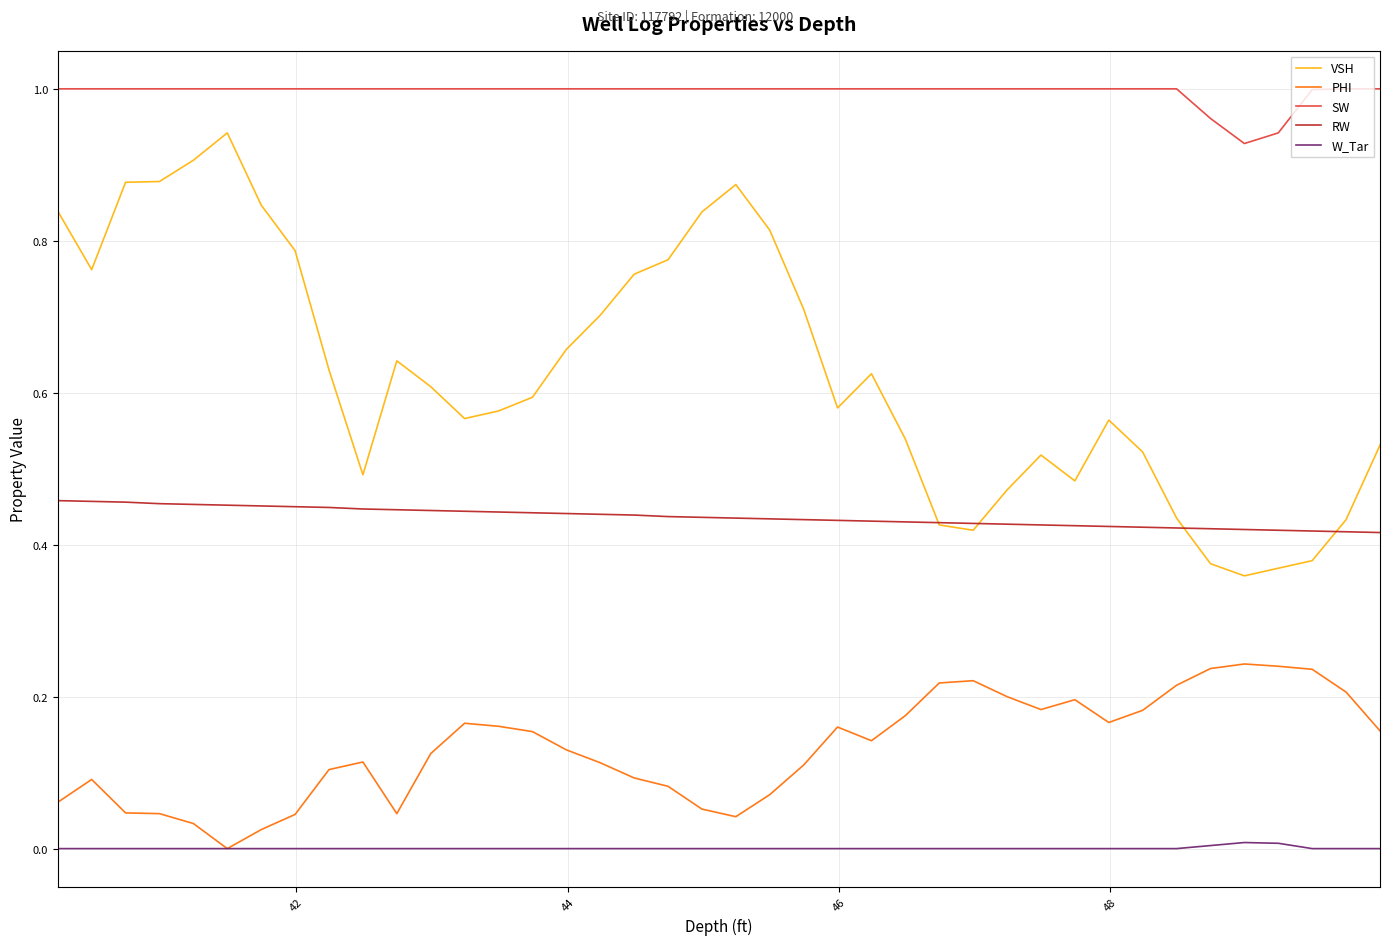

True or false: PHI and SW cross at least once.

False